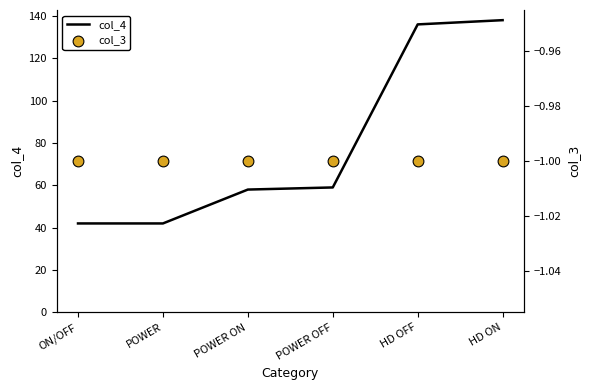

At which category is the sum across all series the highest?

HD ON